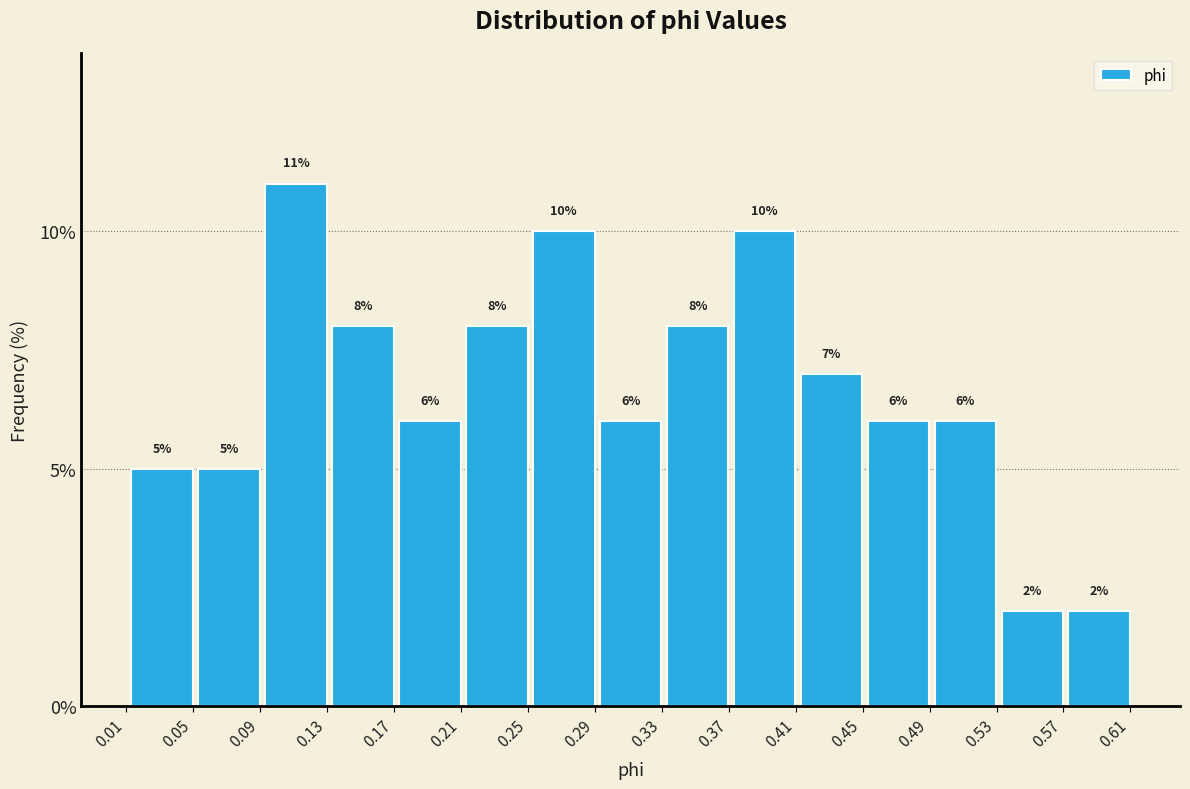

Reading left to right, transcribe this chart: for each bar, give the range it covers on the x-axis and its height. The bar edges are not printed on the chart, so give them approximately, as read against the axis.

0.01 to 0.05: 5
0.05 to 0.09: 5
0.09 to 0.13: 11
0.13 to 0.17: 8
0.17 to 0.21: 6
0.21 to 0.25: 8
0.25 to 0.29: 10
0.29 to 0.33: 6
0.33 to 0.37: 8
0.37 to 0.41: 10
0.41 to 0.45: 7
0.45 to 0.49: 6
0.49 to 0.53: 6
0.53 to 0.57: 2
0.57 to 0.61: 2